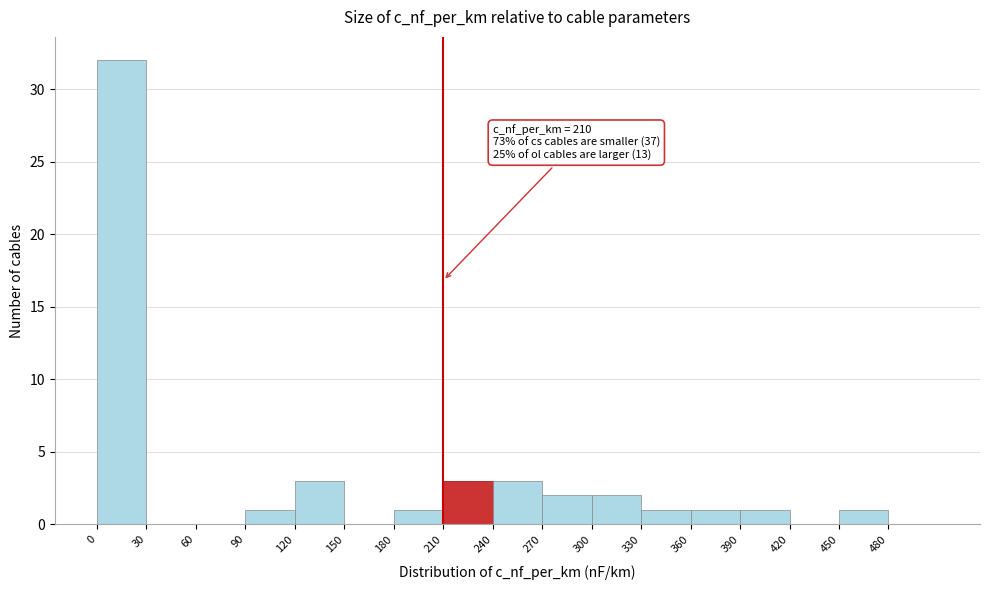

Which range on the x-axis has the tallest bar?

0 to 30